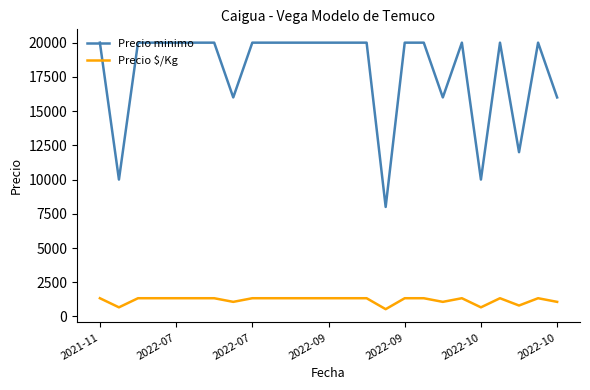

List the series in order of their peak value, highest first.

Precio minimo, Precio $/Kg